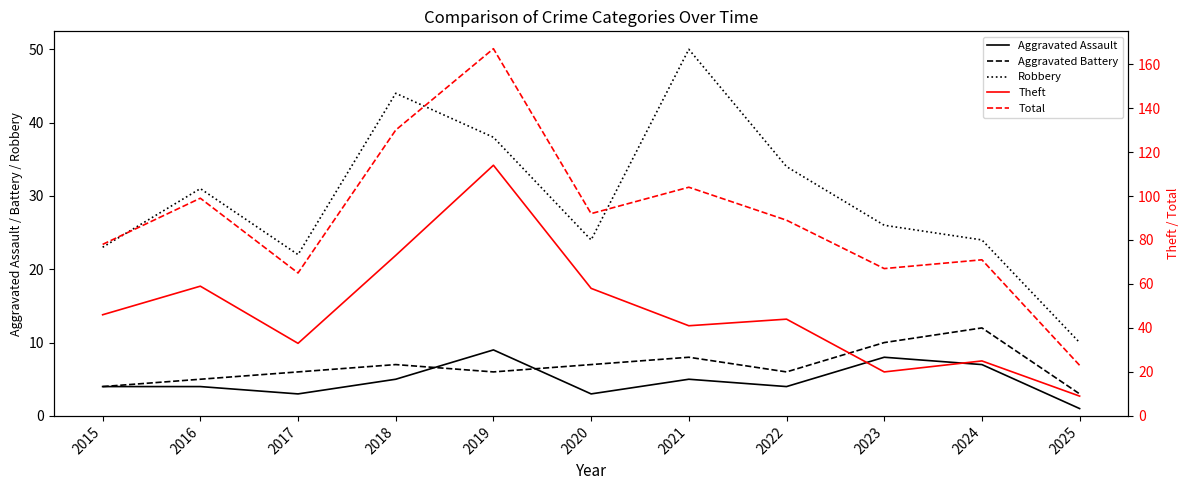

Where does the Total series first go above 89?

2016